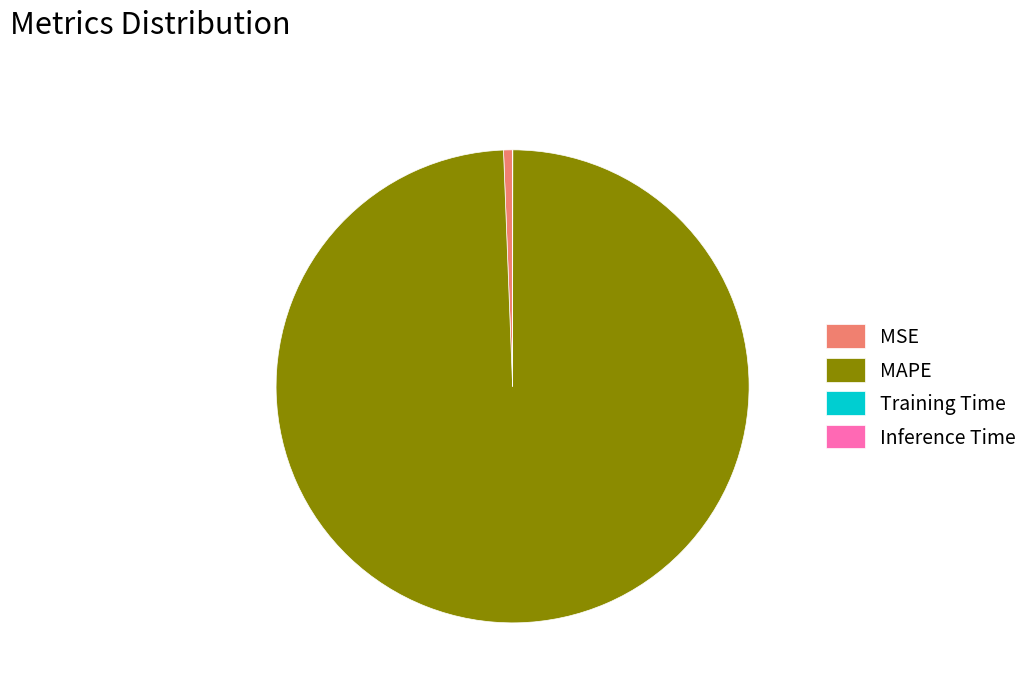

Is the sum of MSE and MAPE greater than half?

Yes